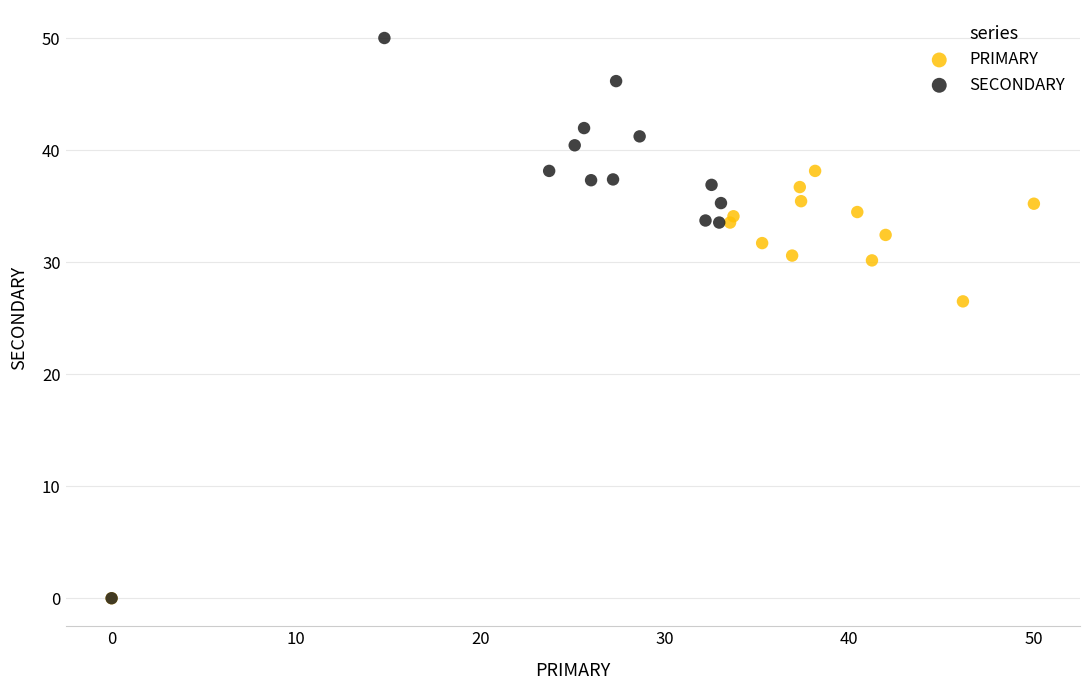

What are all the series names shown in the legend?

PRIMARY, SECONDARY